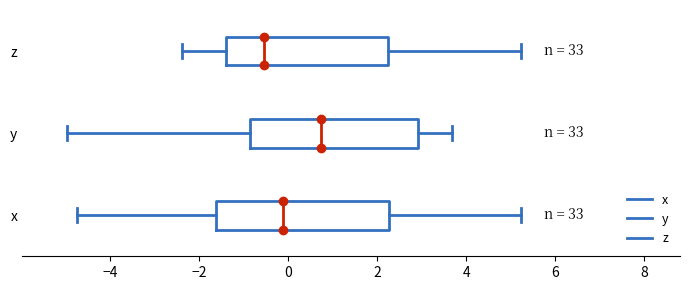

Which box has the furthest to the right median line?

y